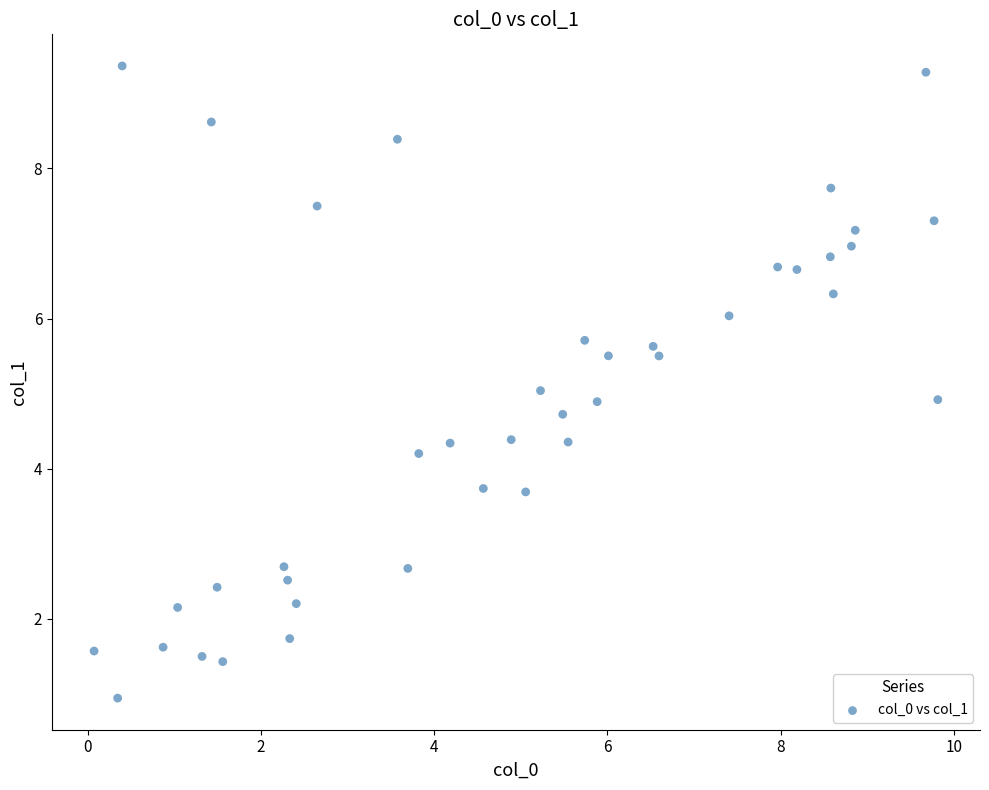

What is the range of Y values (max minus min)?

8.4